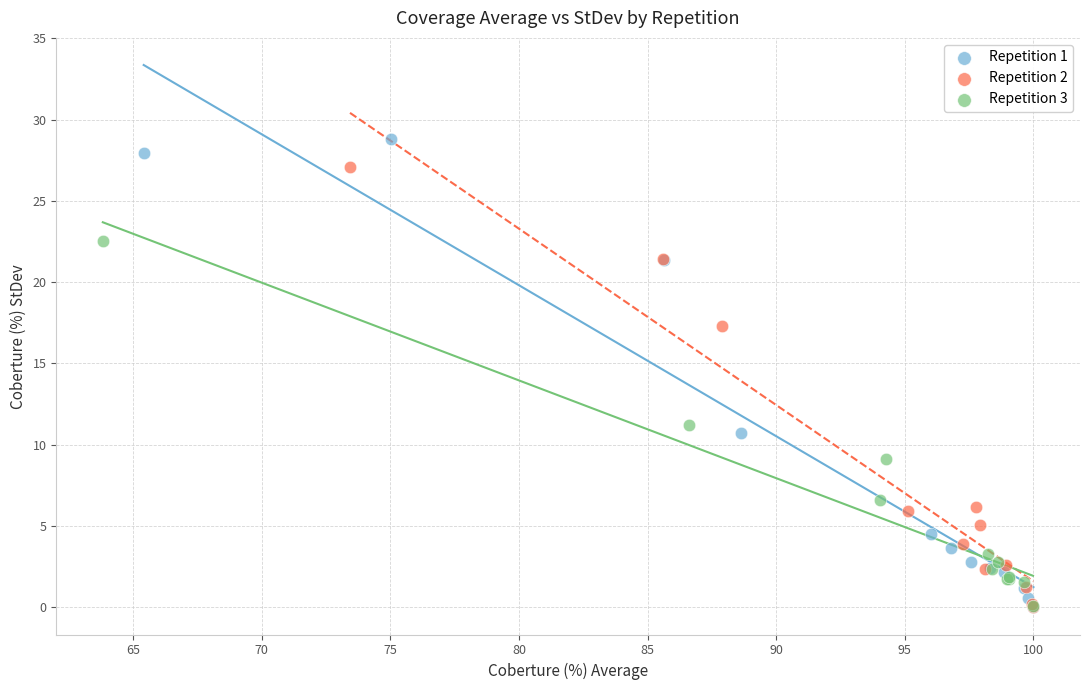

Which series has the largest Y range (max minus min)?

Repetition 1